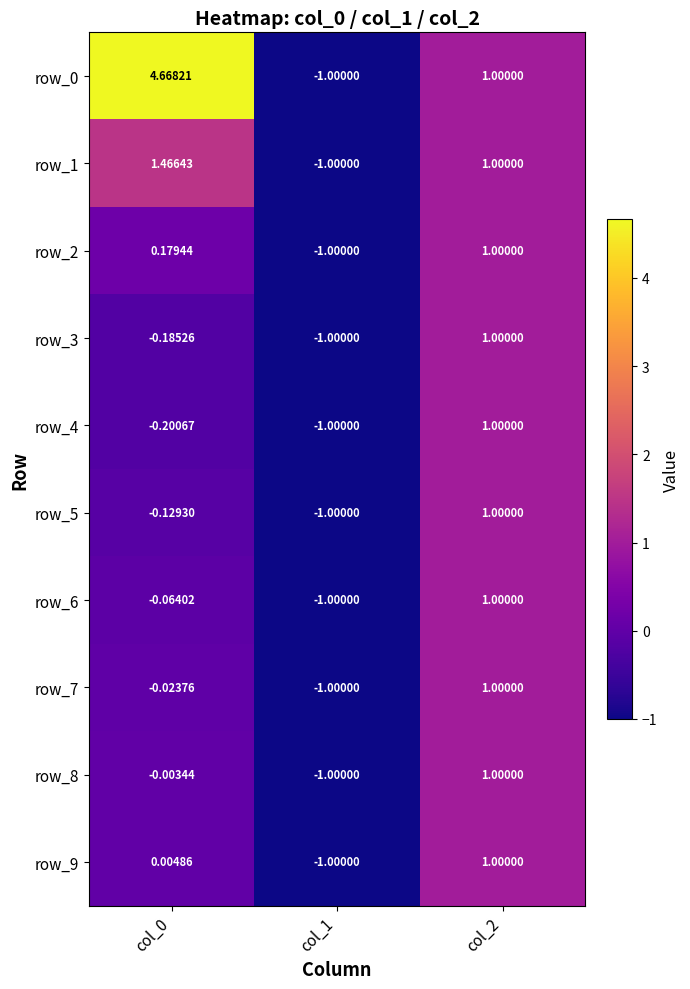

Is the value of row_2 at col_1 greater than the value of row_9 at col_0?

No